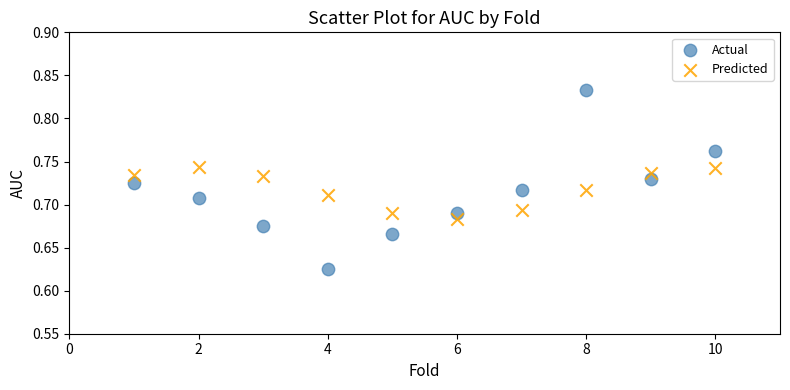

Across all data points, what is the range of X values (max minus min)?

9.0